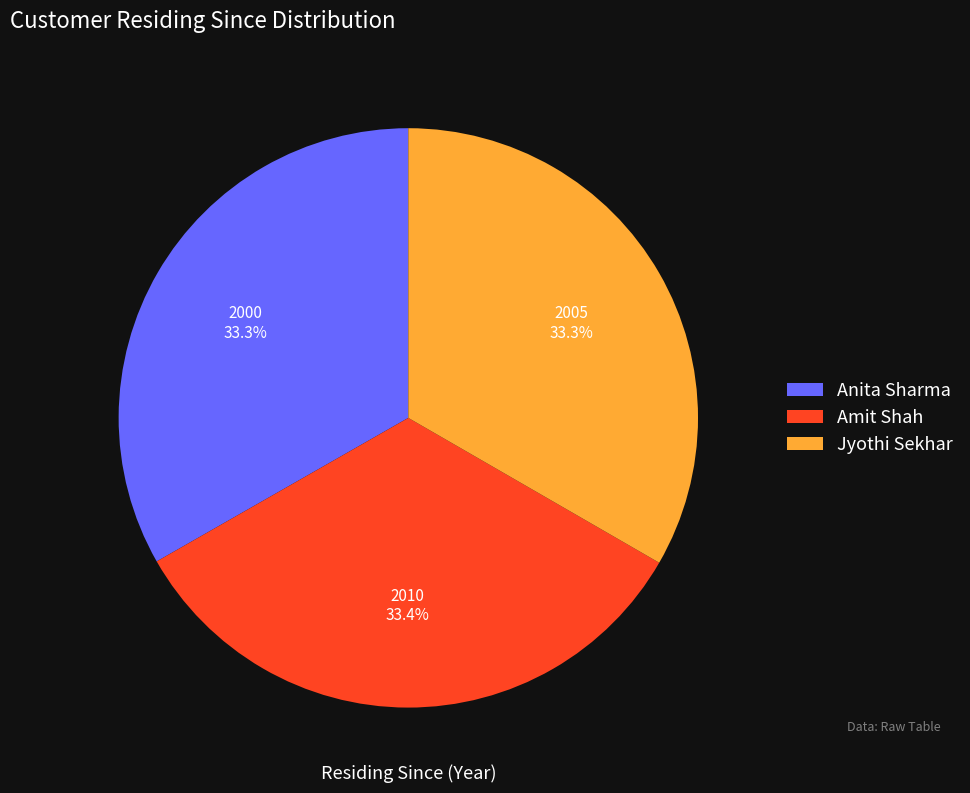

True or false: Anita Sharma accounts for 44% of the total.

False